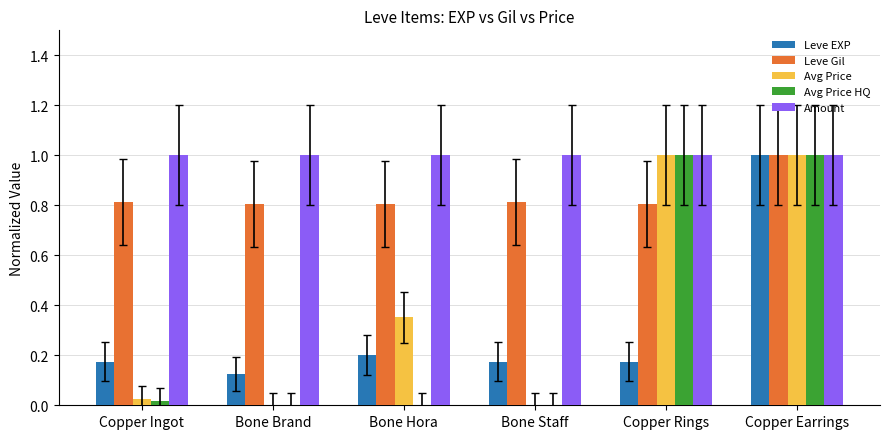

What is the approximate value of Leve Gil at Copper Rings?

0.8